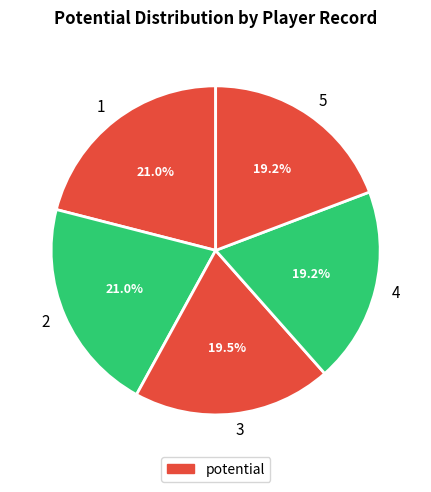

To the nearest percent, what is the average slice percentage?

20%